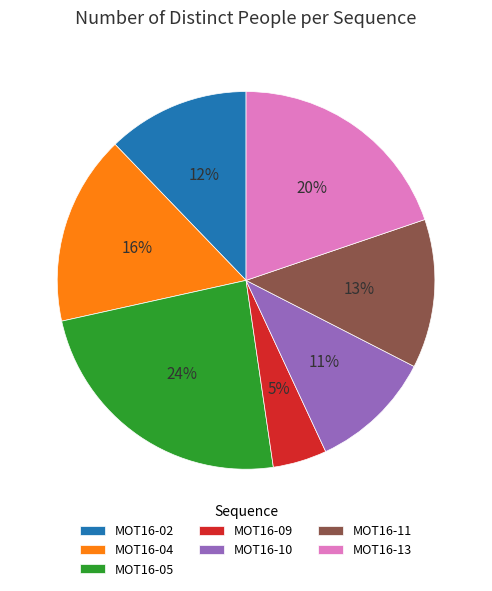

Does MOT16-11 account for over 50% of the chart?

No